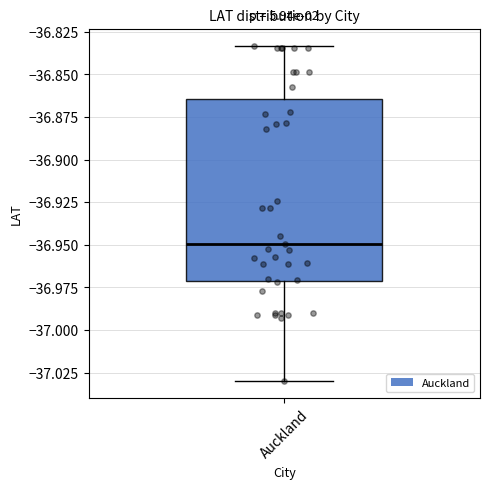

Transcribe this box plot: give where the median line is, the range the box spans, and where the two whiskers end, as read against the y-axis. The values are not printed on the chart, so give them approximately, as read against the axis.

median -36.950, box -36.970 to -36.865, whiskers -37.030 to -36.835